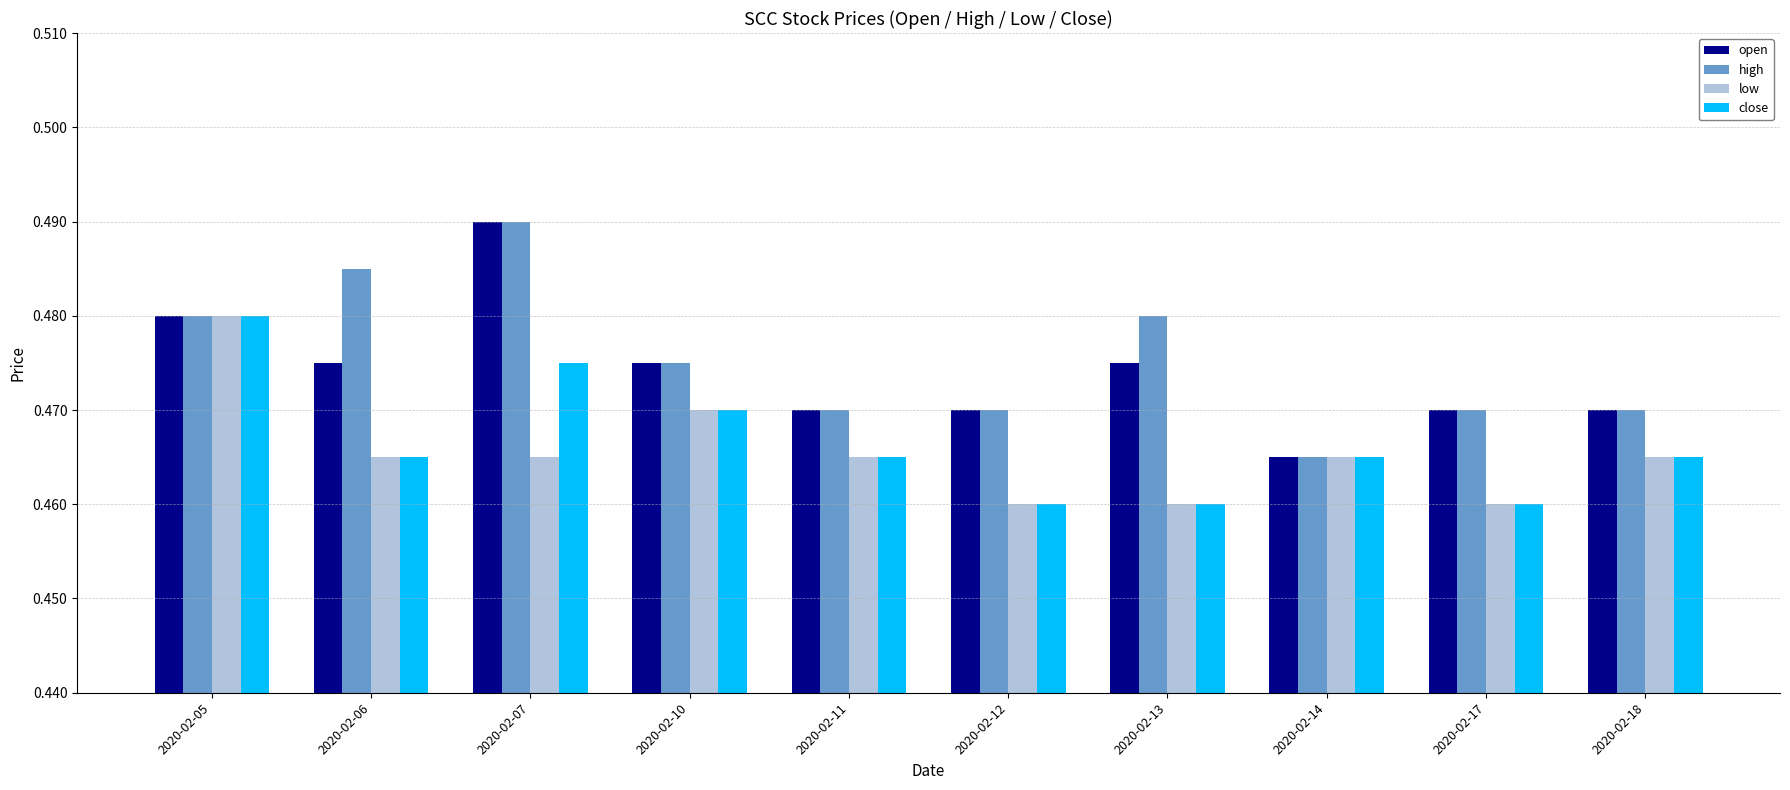

The close series shows 0.2 at 2020-02-06. True or false?

False